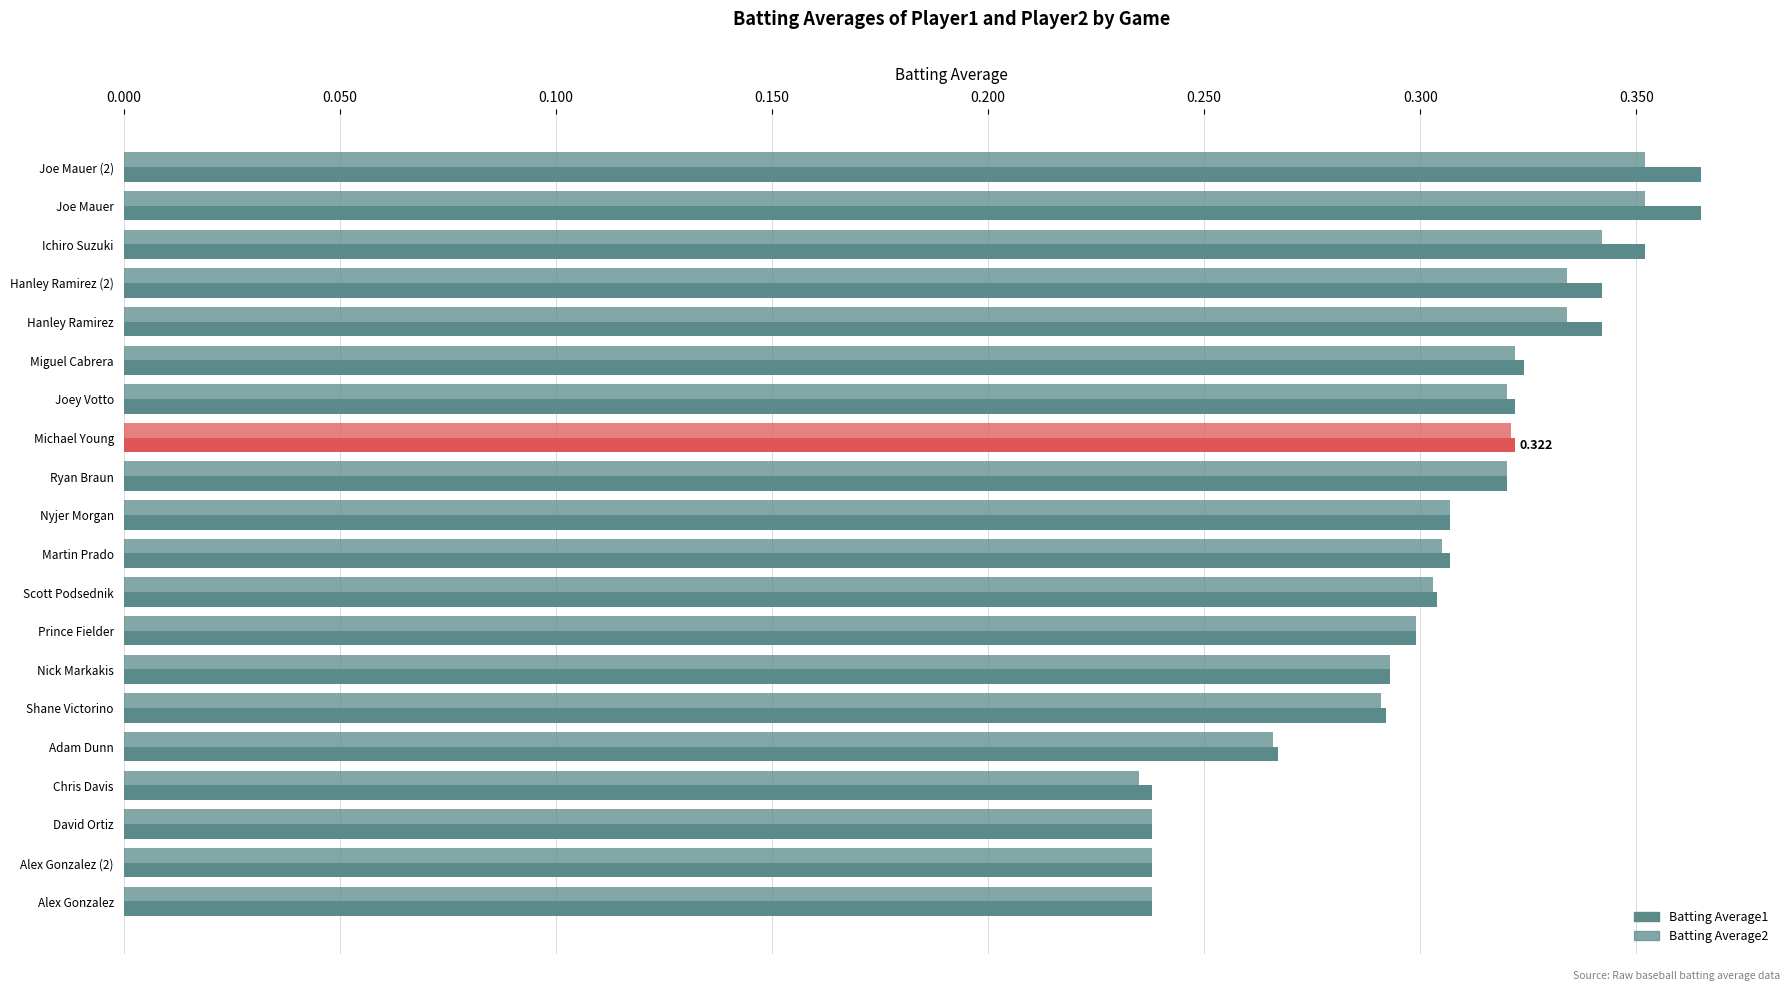

How many series are shown in this chart?

2